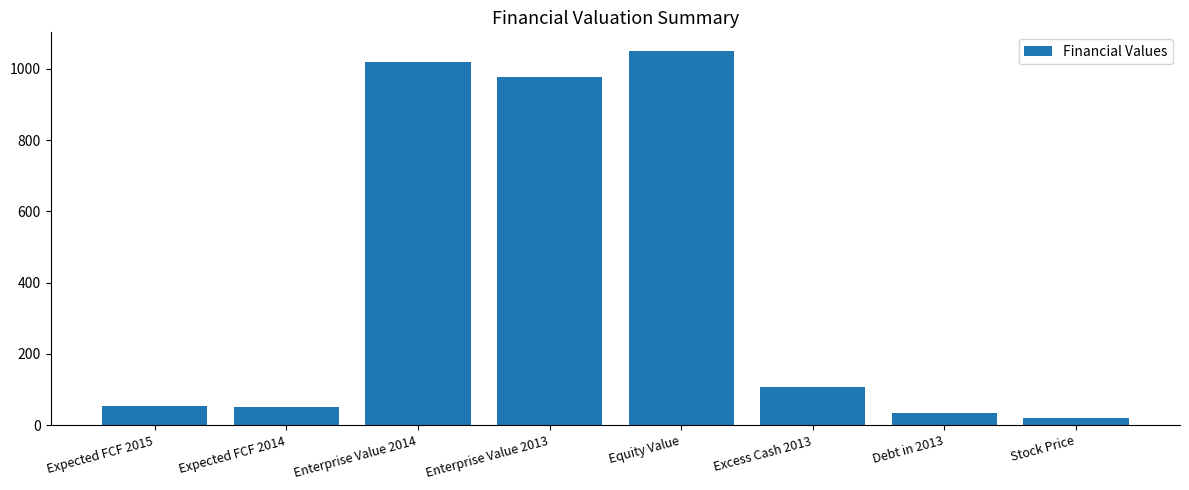

How many bars are there in total?

8